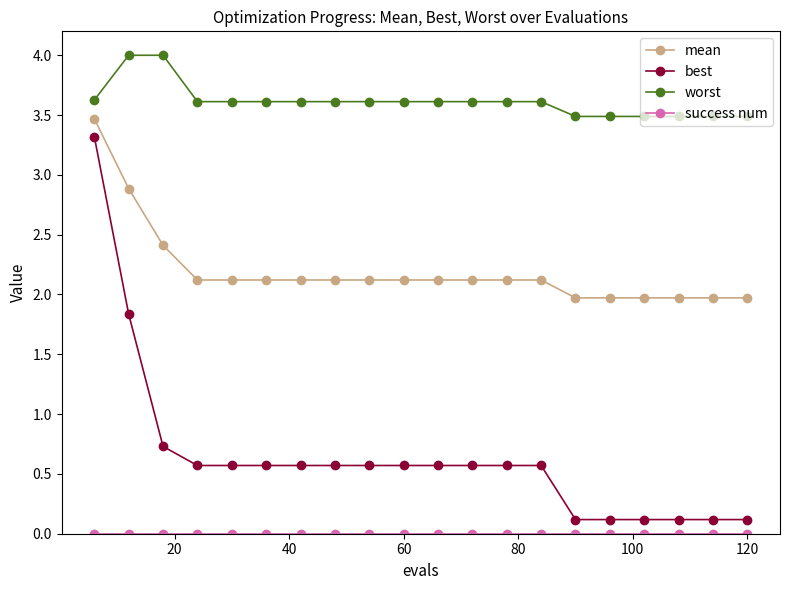

How many lines are shown in the chart?

4